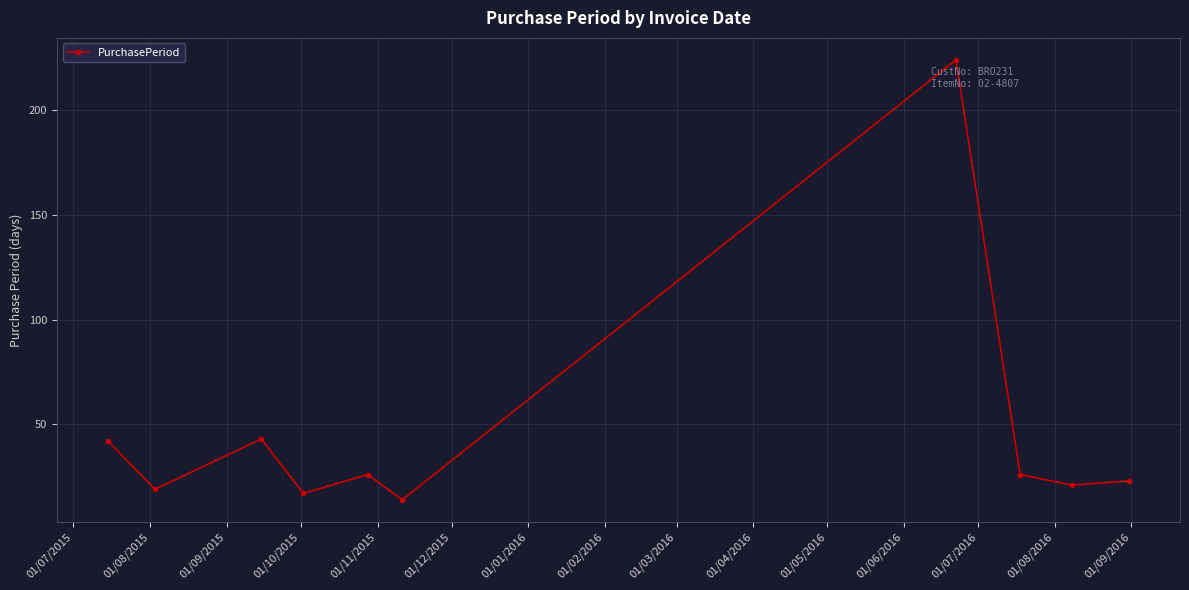

What is the maximum value shown in the chart?

224